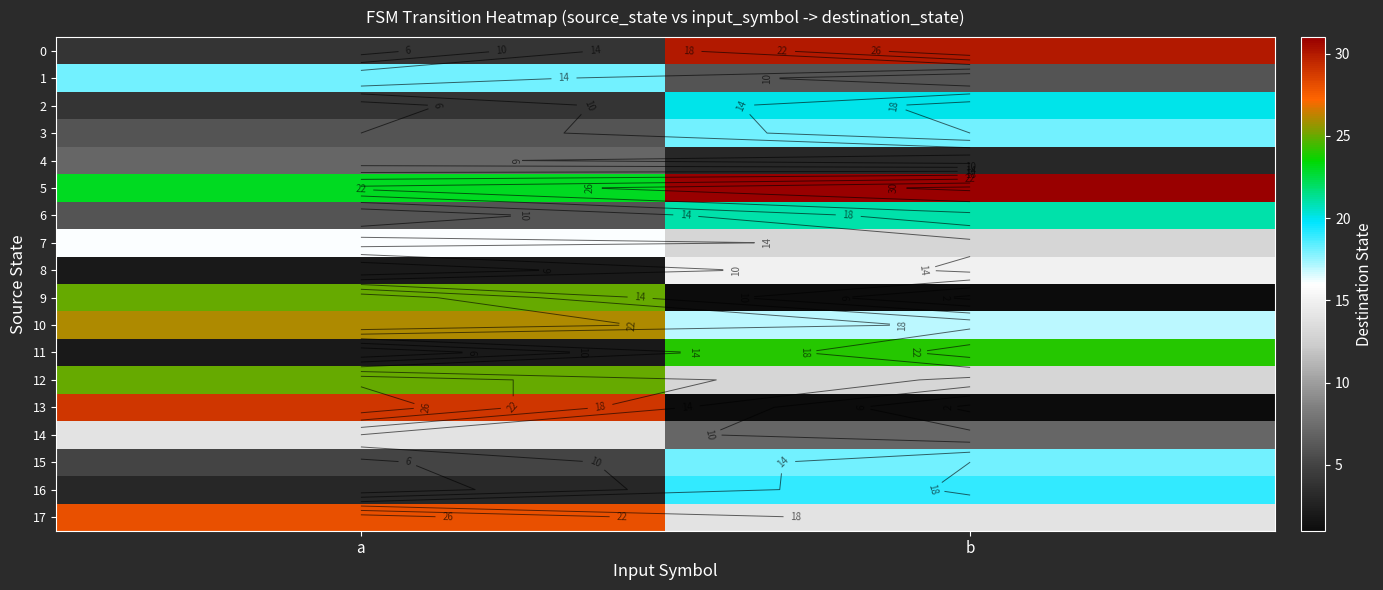

Is the value of 2 at b greater than the value of 1 at b?

Yes